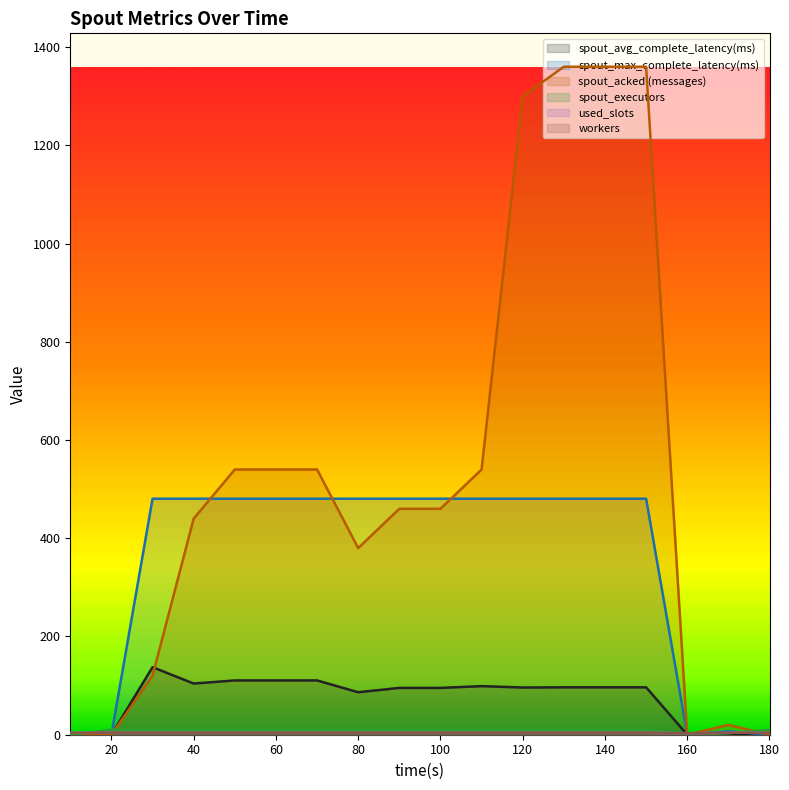

How many interior local valleys does the spout_executors series have?

1